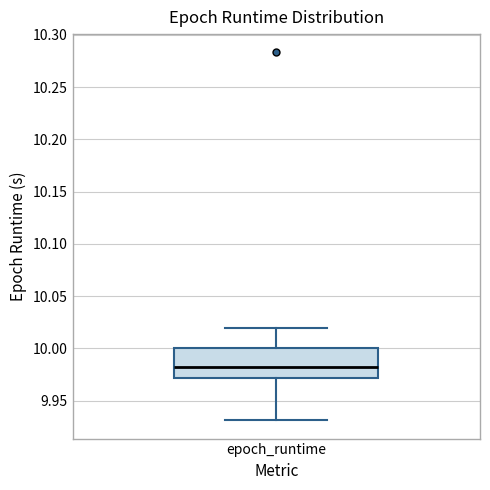

Read this box plot against the y-axis: the position of the median line, the range covered by the box, and the ends of both whiskers. The values are not printed on the chart, so give them approximately, as read against the axis.

median 9.98, box 9.97 to 10.00, whiskers 9.93 to 10.02